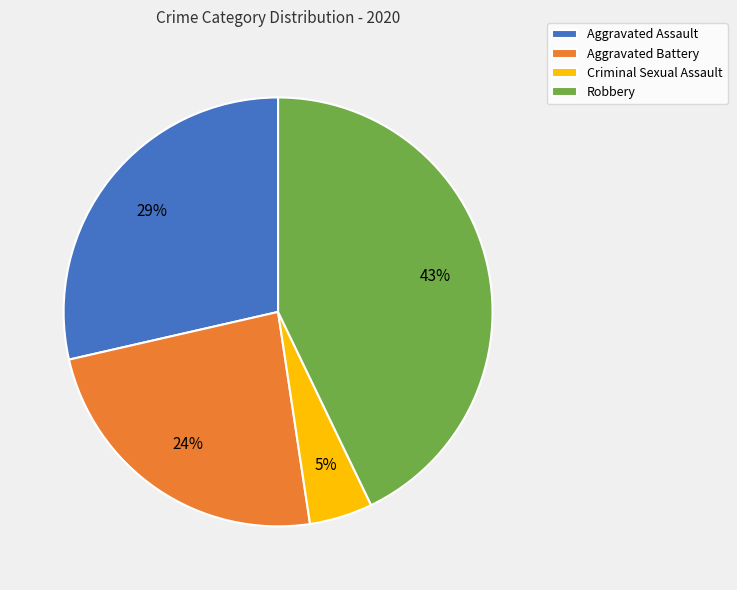

Is there any slice that represents more than half of the pie?

No